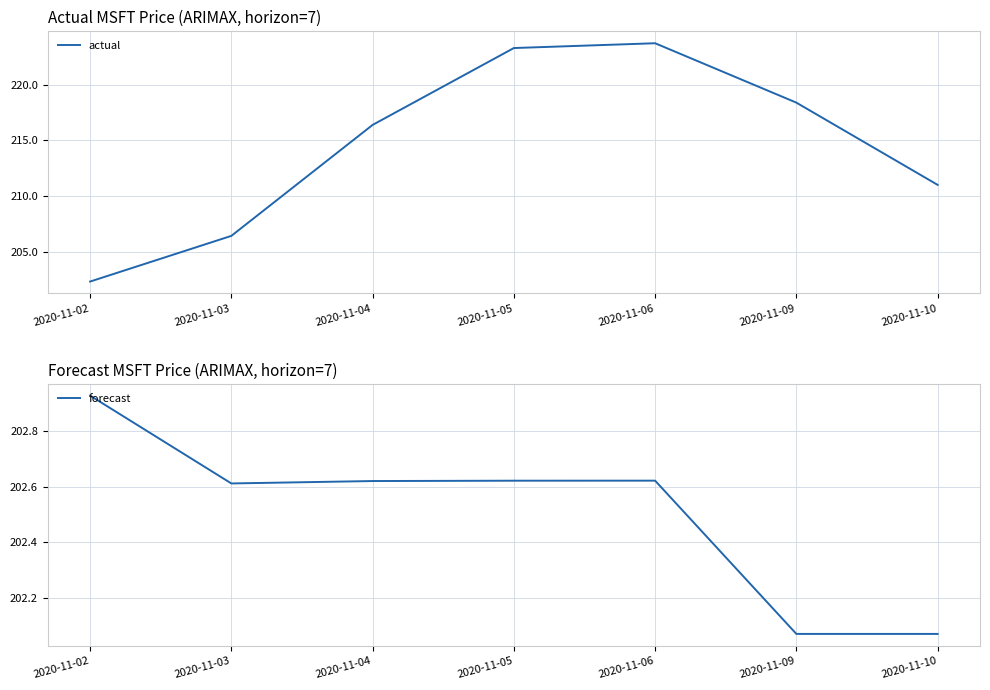

How many lines are shown in the chart?

2